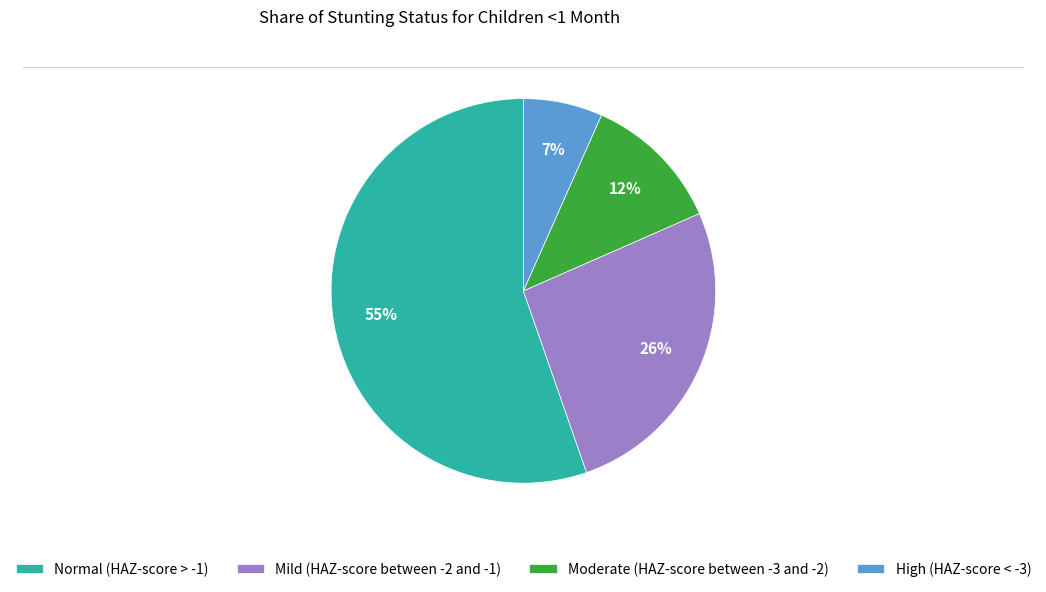

To the nearest percent, what portion does High (HAZ-score < -3) represent?

7%